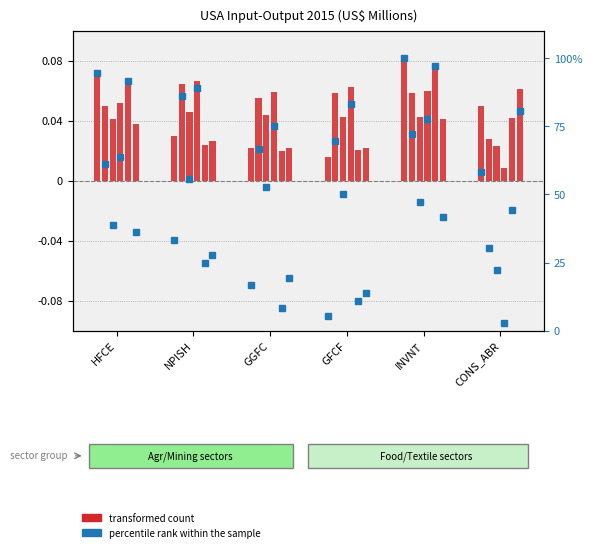

Is the value of transformed count at CONS_ABR greater than the value of percentile rank within the sample at INVNT?

No